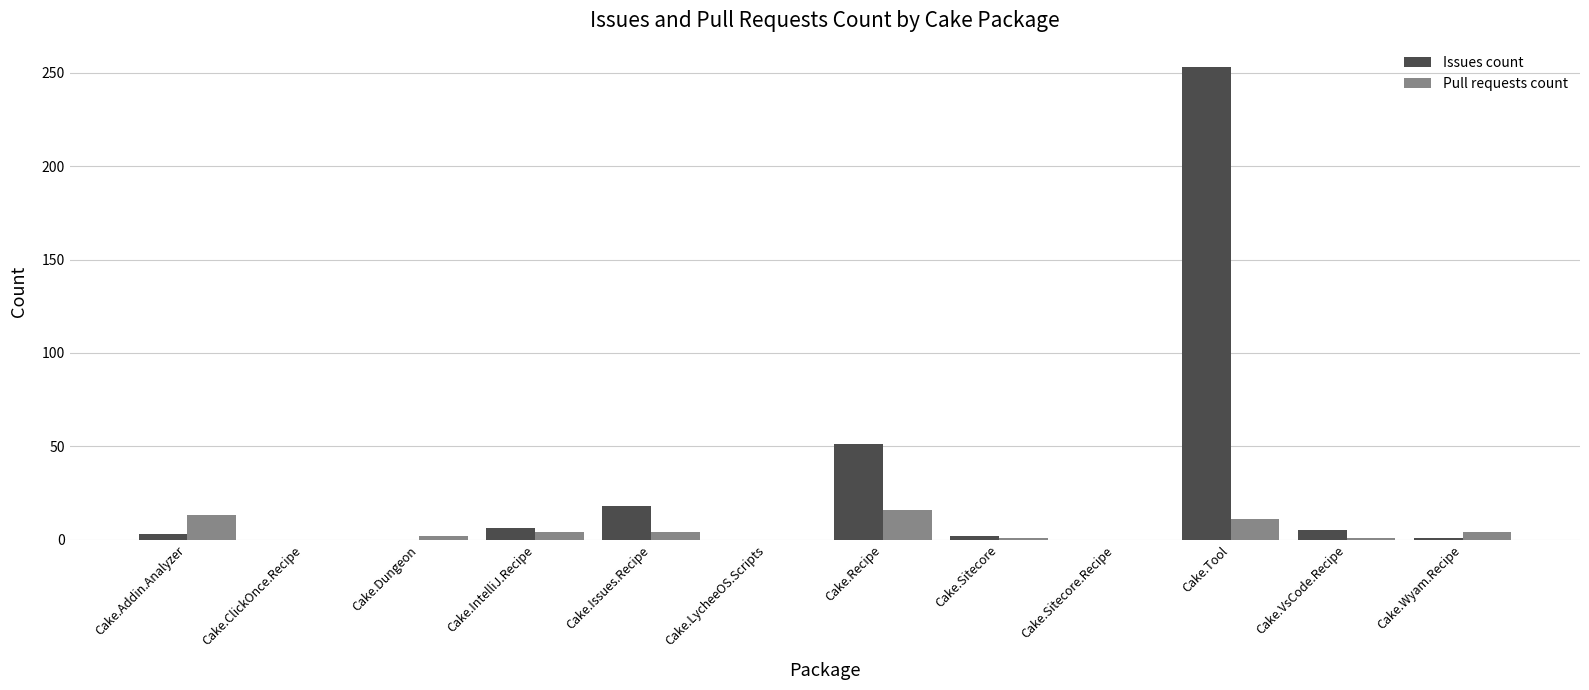

Where is Issues count nearest to the value 126?

Cake.Recipe